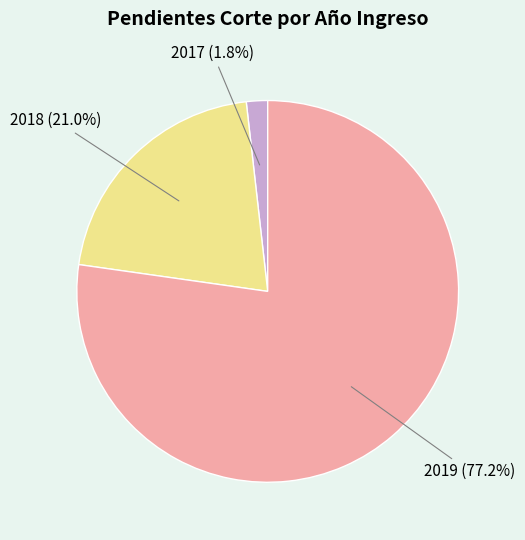

Between 2019 and 2017, which is larger?

2019